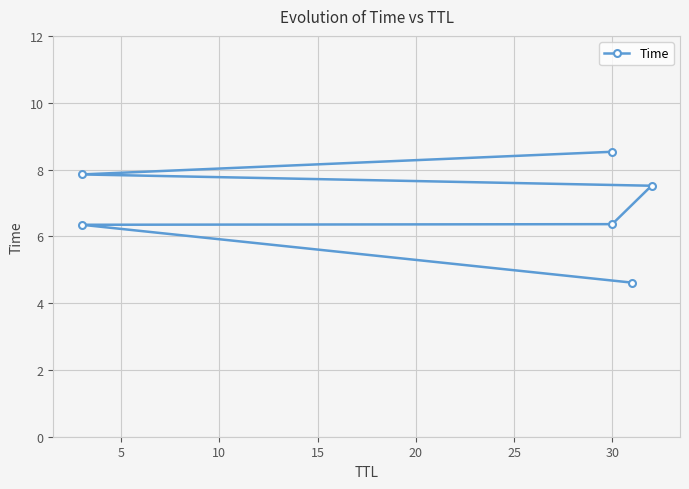

Which has a higher value, 30 or 30?

30